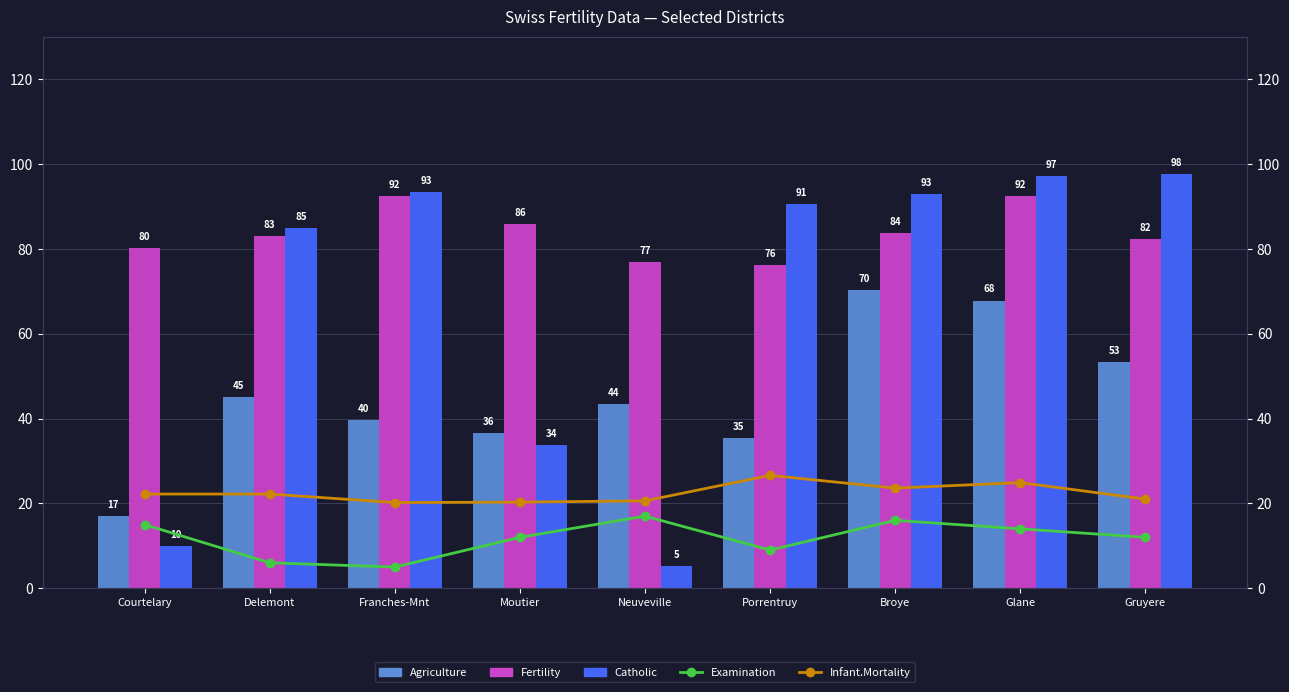

What is the maximum value shown in the chart?

97.7